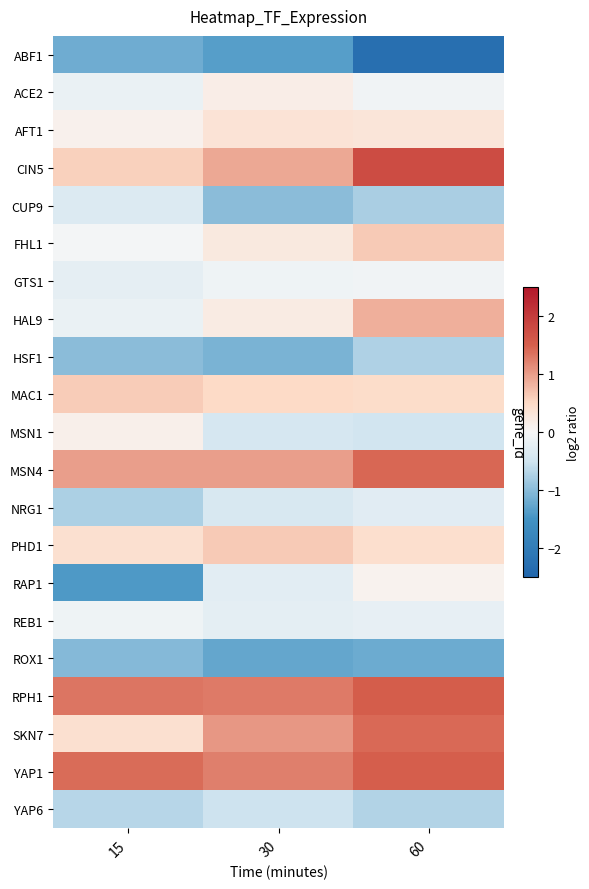

Rank the series by their maximum value, from highest to lowest.

CIN5, RPH1, YAP1, MSN4, SKN7, HAL9, PHD1, FHL1, MAC1, AFT1, ACE2, MSN1, RAP1, GTS1, REB1, NRG1, CUP9, YAP6, HSF1, ROX1, ABF1